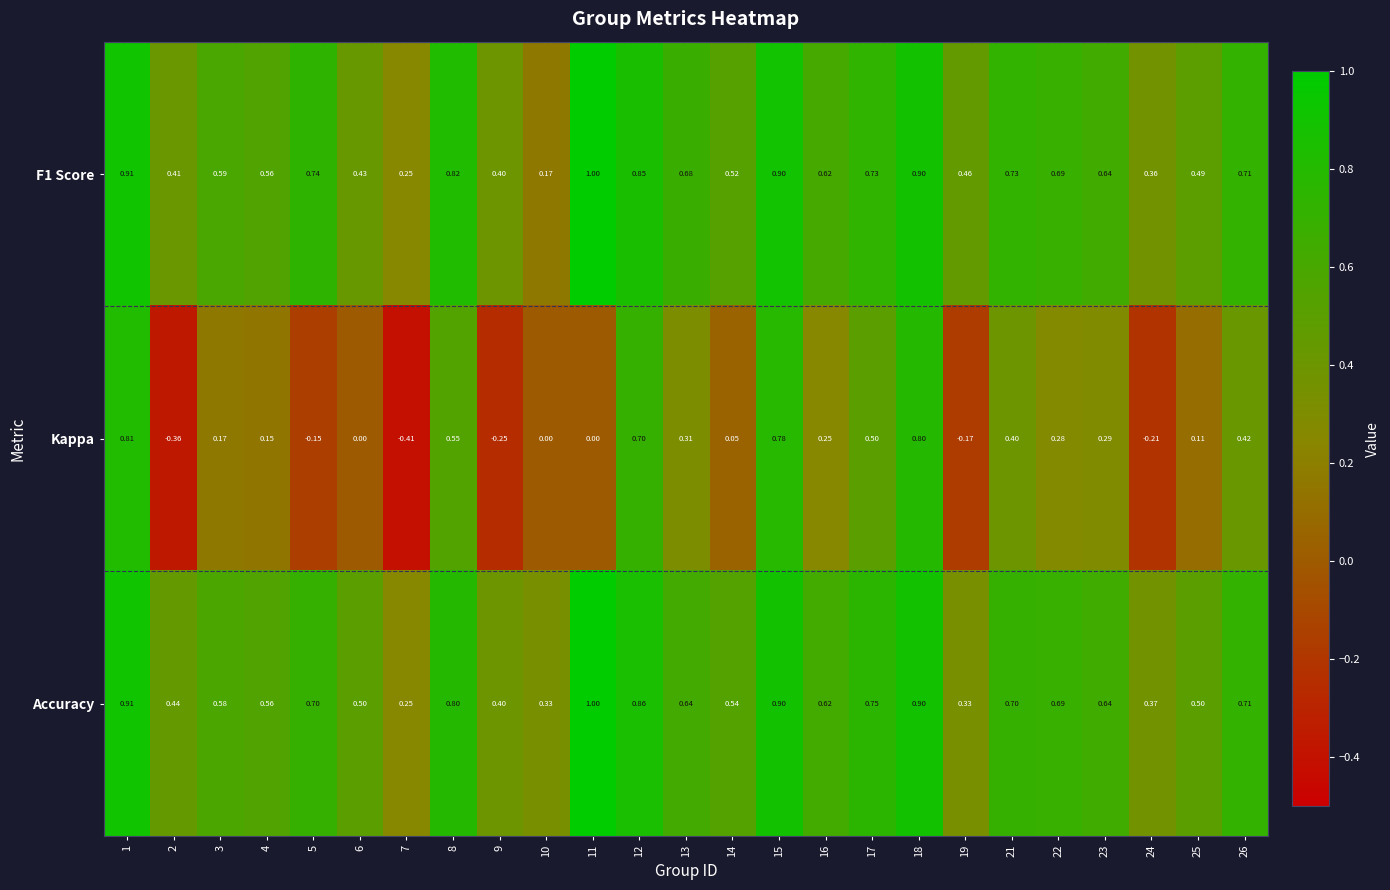

Which series changed the most between 17 and 19?

Kappa